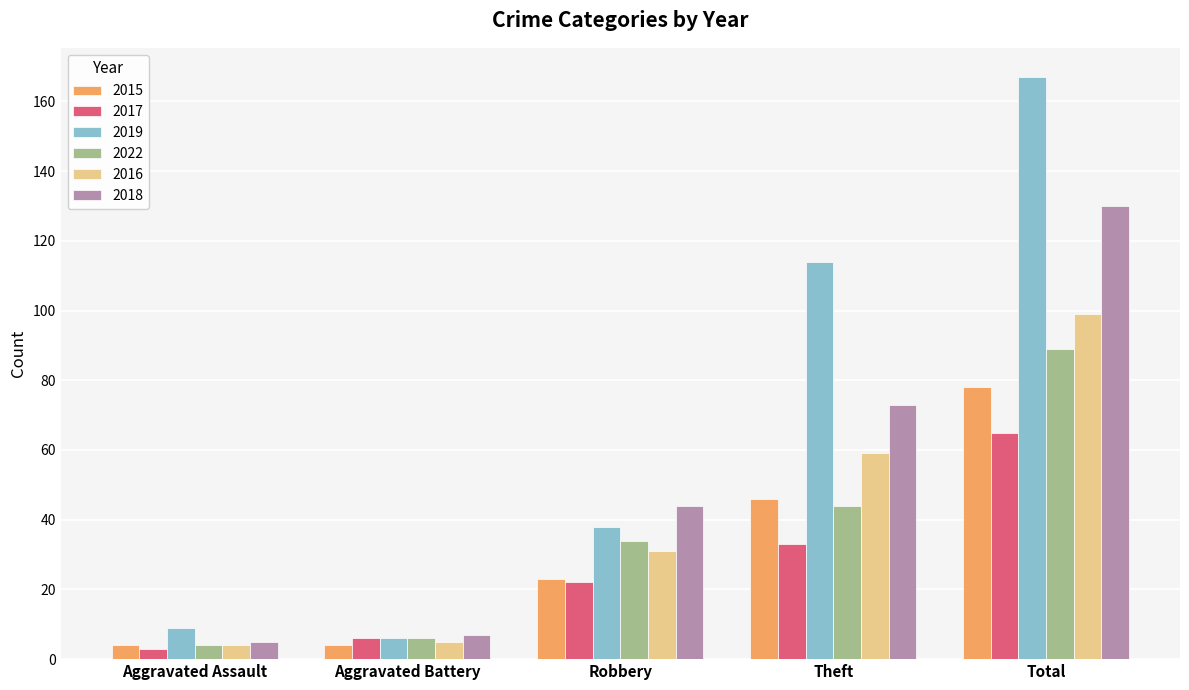

Count the number of categories in the chart.

5